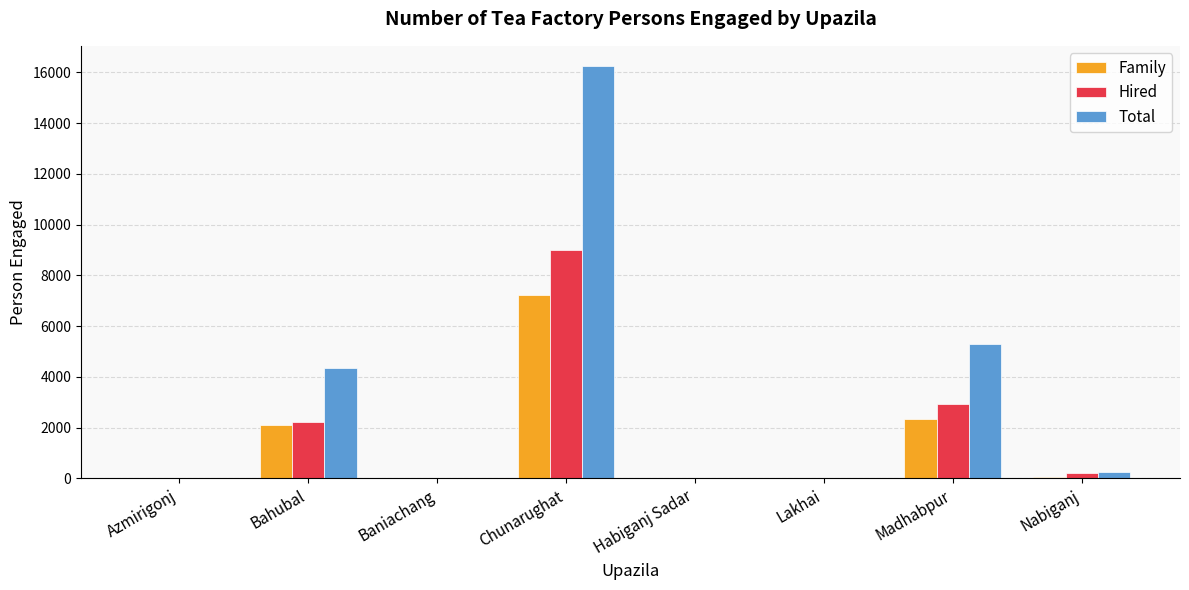

What is the sum of all Hired values?

14379